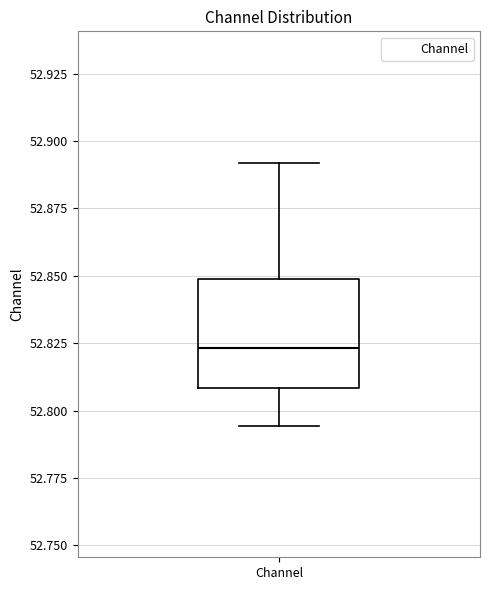

Transcribe this box plot: give where the median line is, the range the box spans, and where the two whiskers end, as read against the y-axis. The values are not printed on the chart, so give them approximately, as read against the axis.

median 52.825, box 52.810 to 52.850, whiskers 52.795 to 52.890